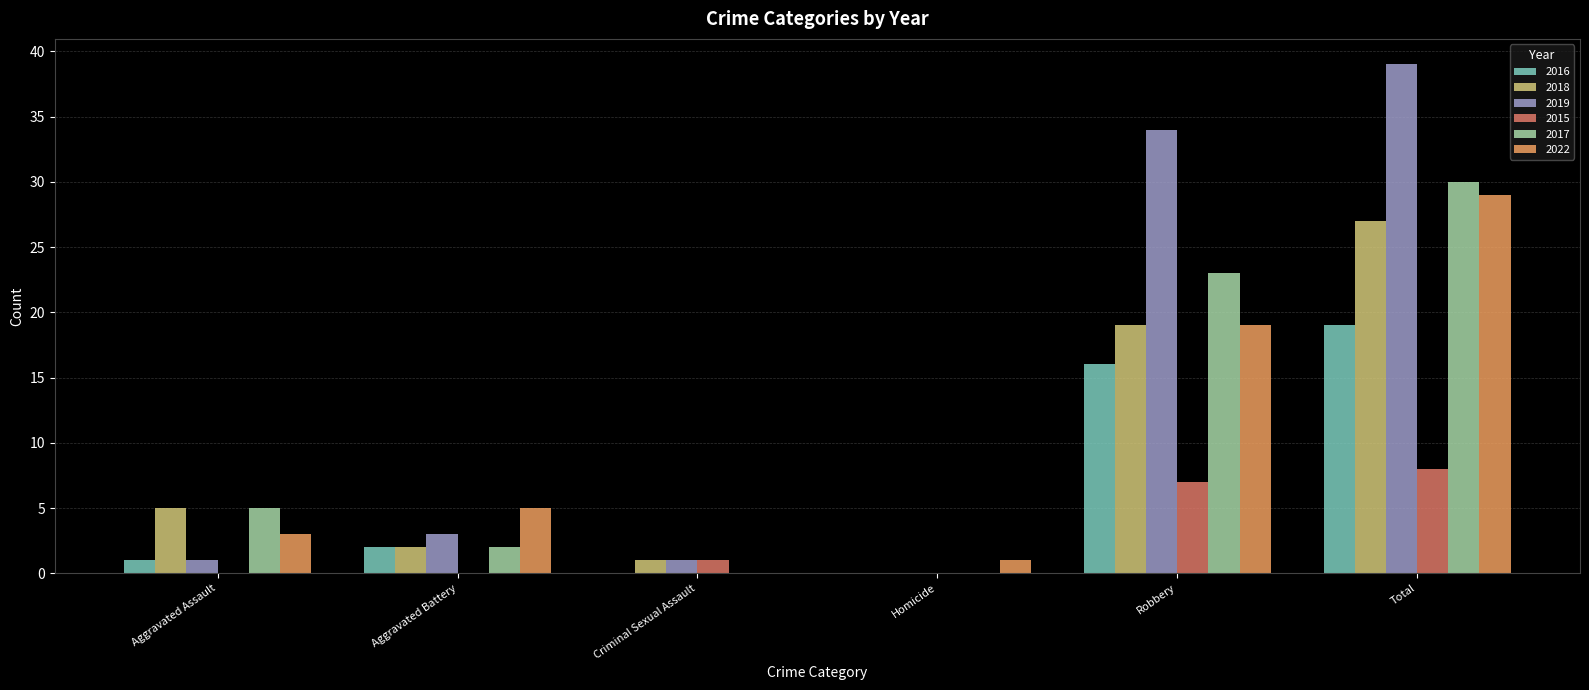

At which category is the sum across all series the highest?

Total